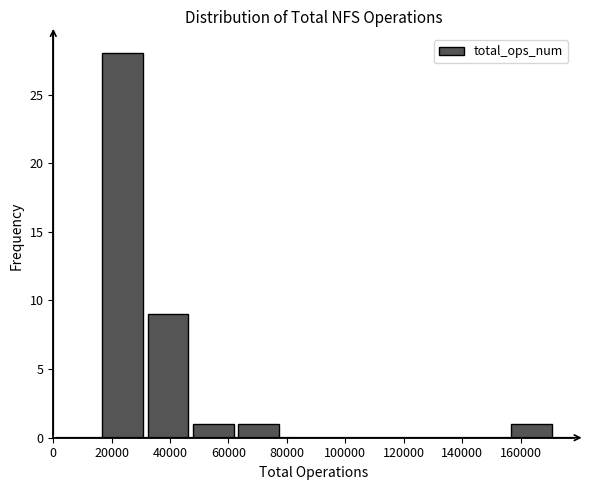

What is the height of the bar covering 16000 to 32000 on the x-axis? Neither the bar edges nor the heights are printed on the chart, so give them approximately, as read against the axes.

28